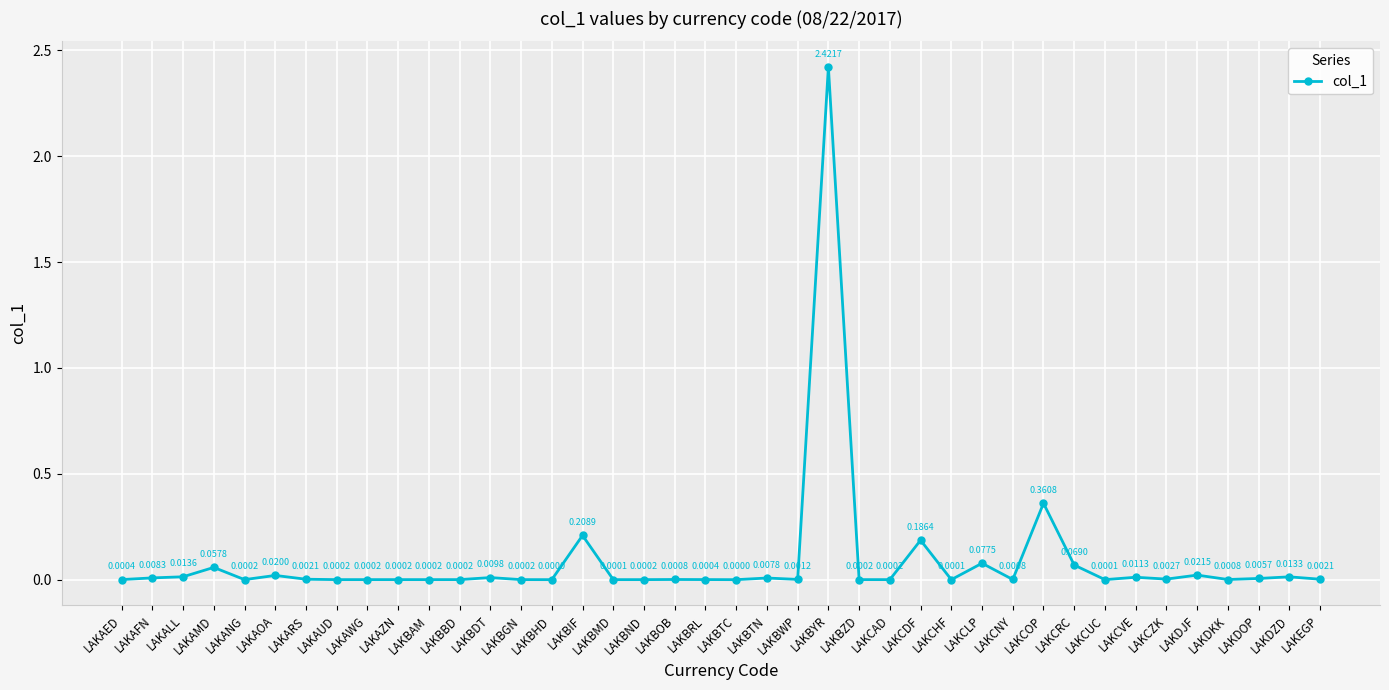

What is the sum of all values?

3.5